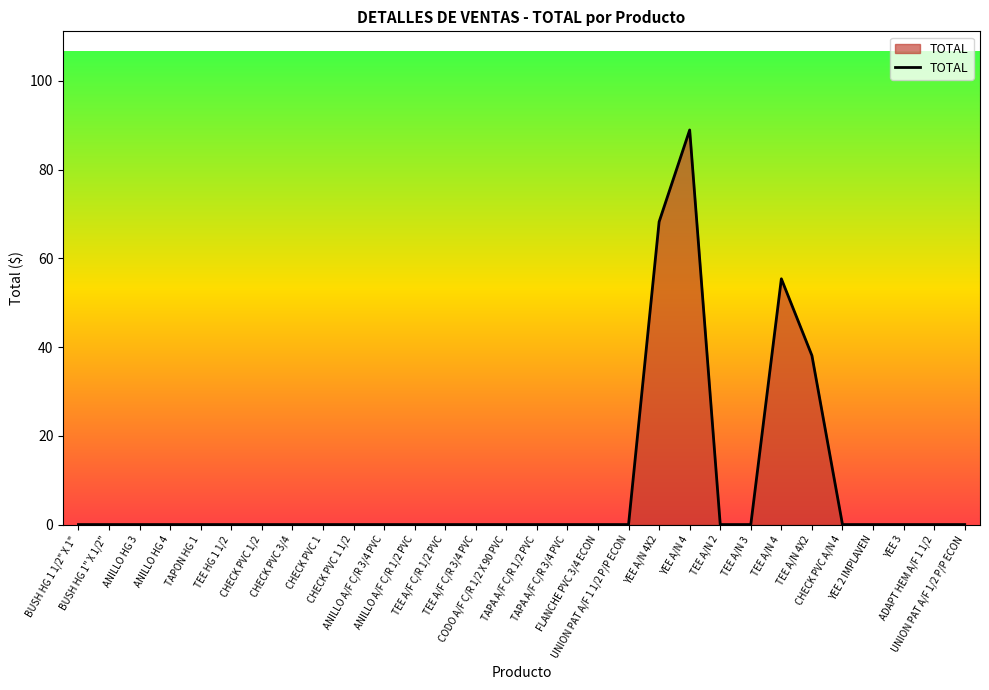

What position from the left is CHECK PVC A/N 4?

26